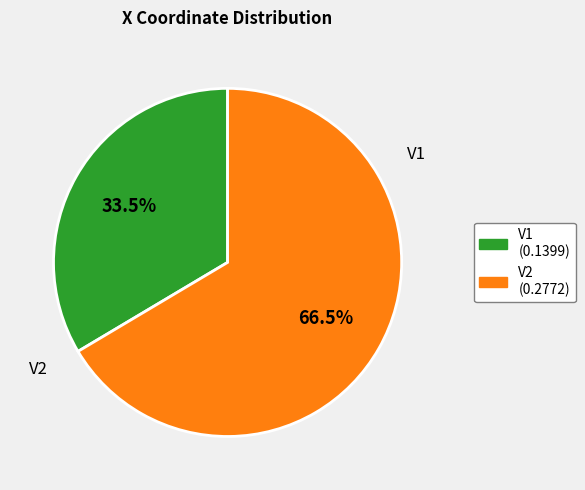

Combined, what portion of the pie is V1 and V2?

100.0%